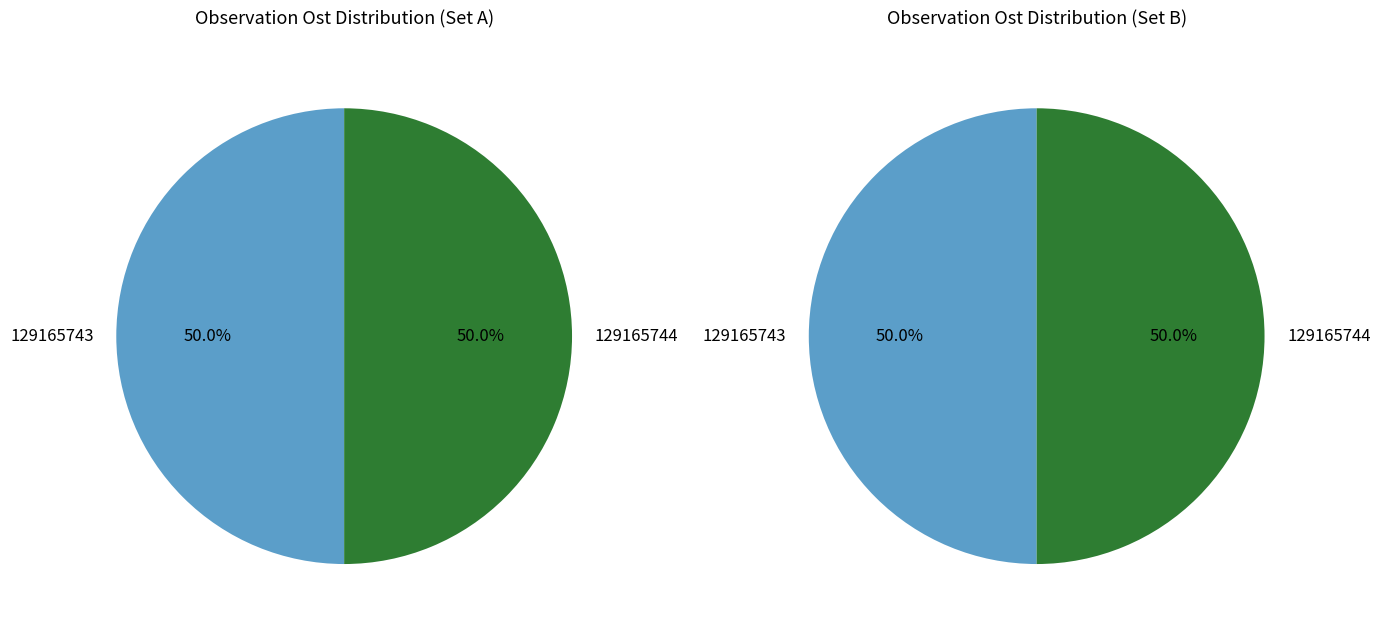

Is it true that 129165743 is 39% of the pie?

False